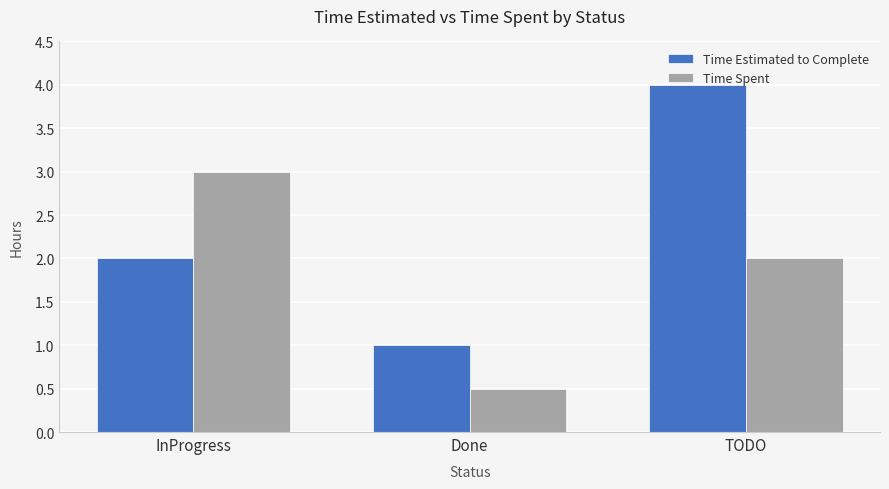

What is the highest value of the Time Estimated to Complete series?

4.0